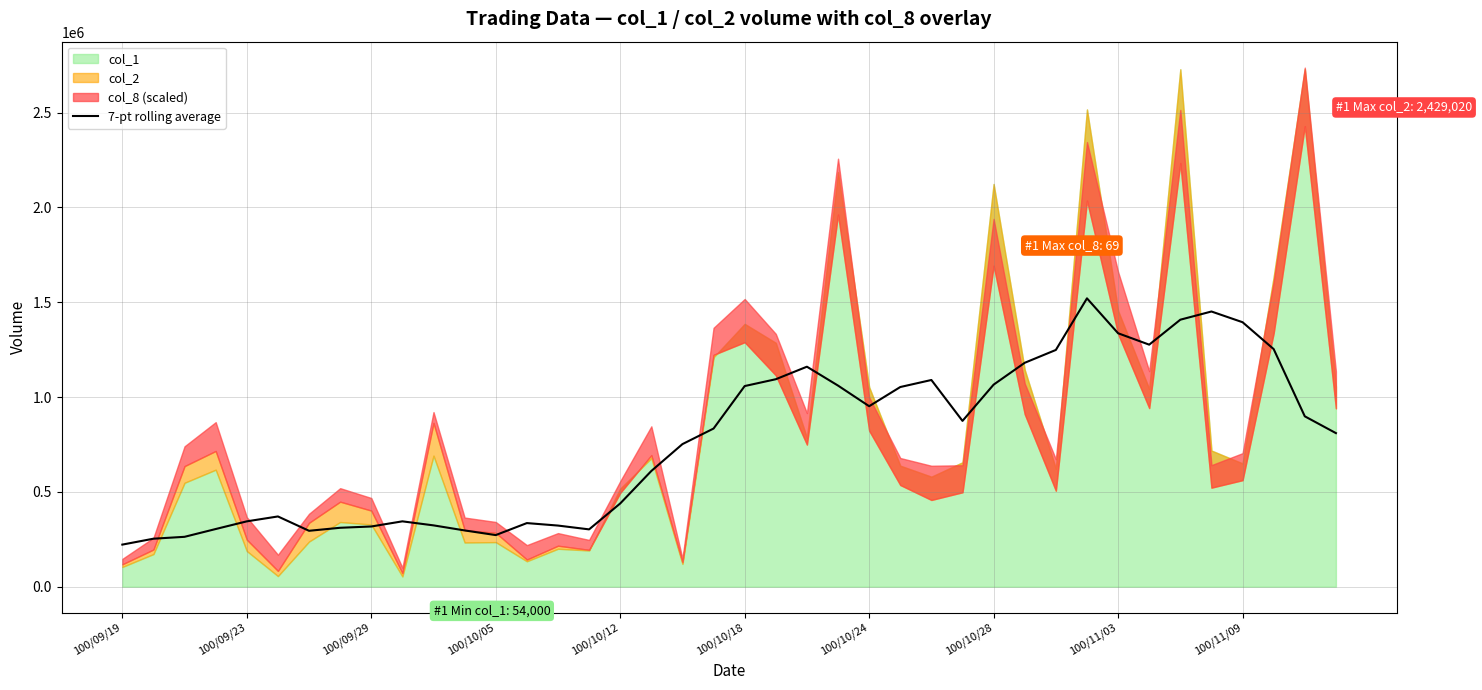

The value of 7-pt rolling average at 100/10/24 is 951846.4. True or false?

True